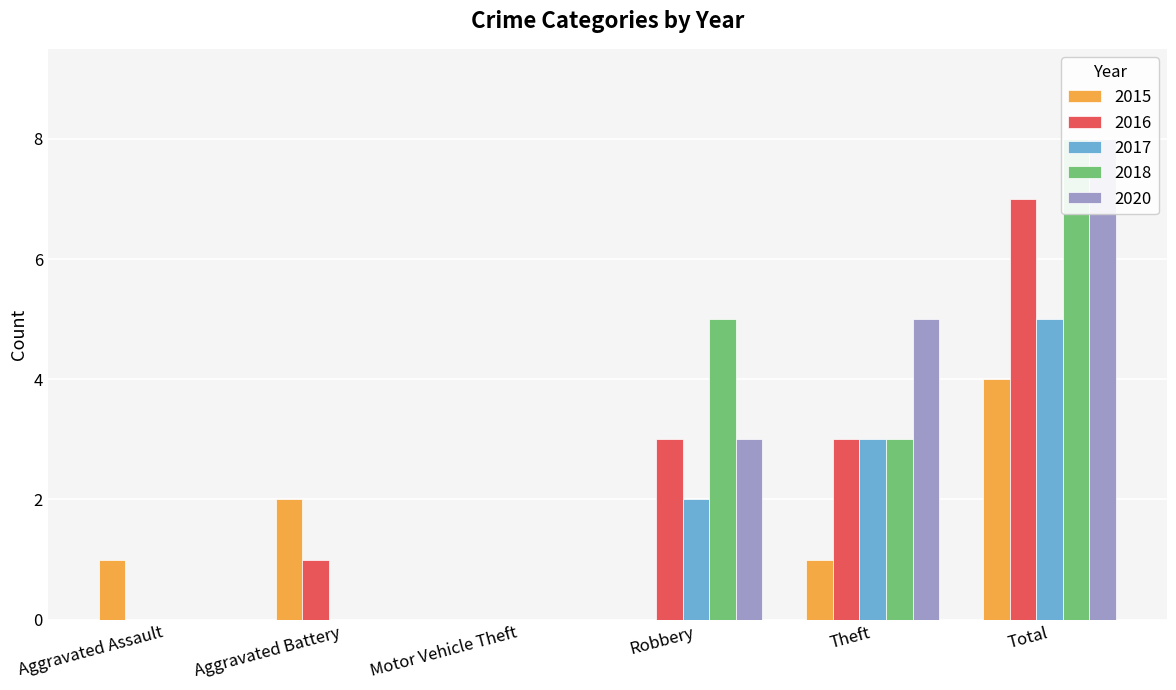

How many categories are shown in the chart?

6